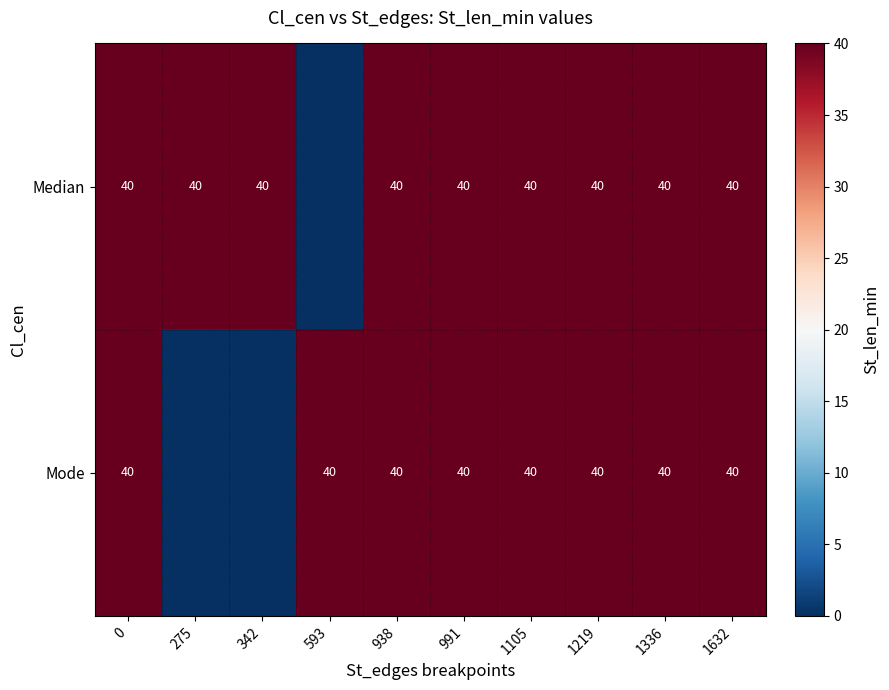

What is the total value across all series at 1632?

80